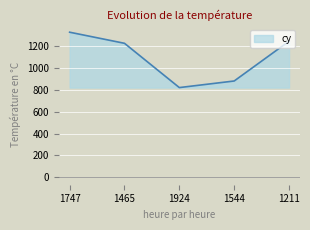

The value at 1924 is 818. True or false?

True